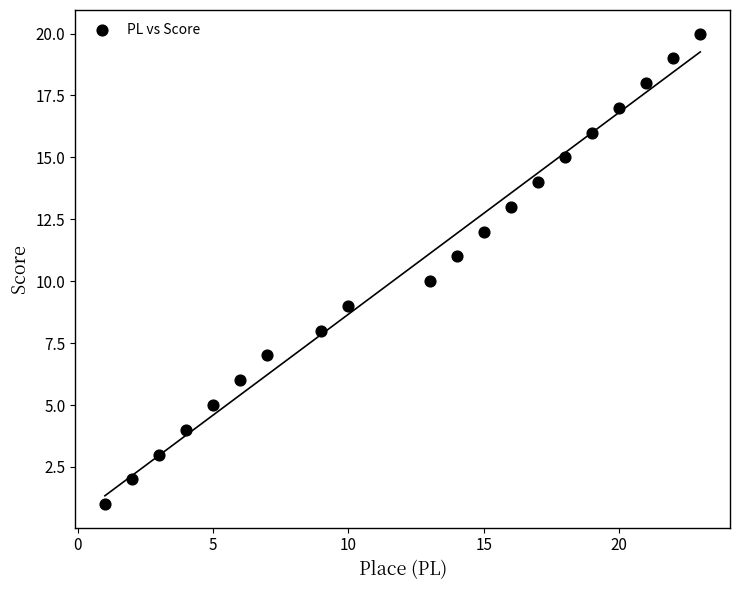

What is the range of Y values (max minus min)?

19